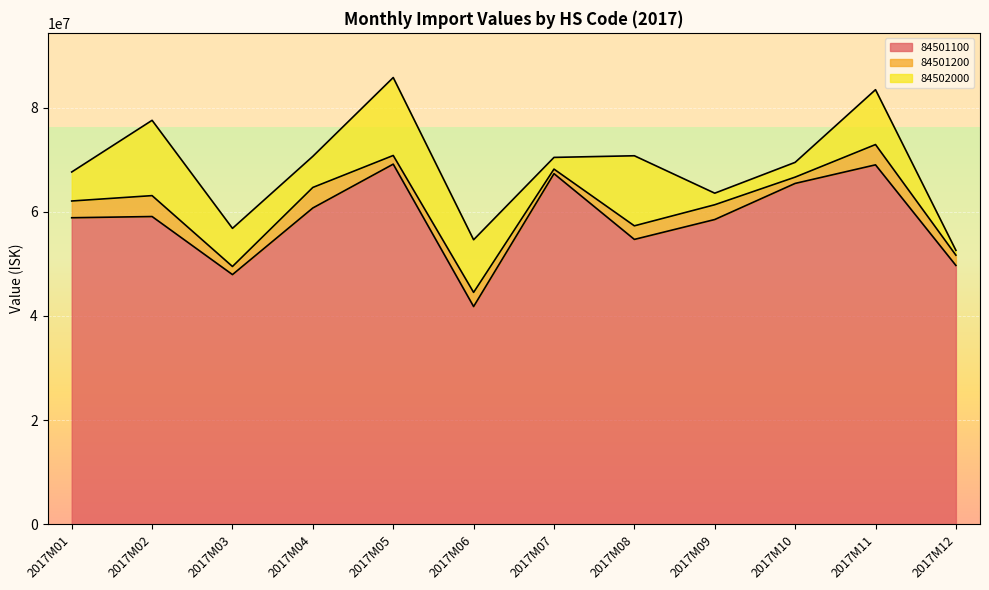

What are all the series names shown in the legend?

84501100, 84501200, 84502000